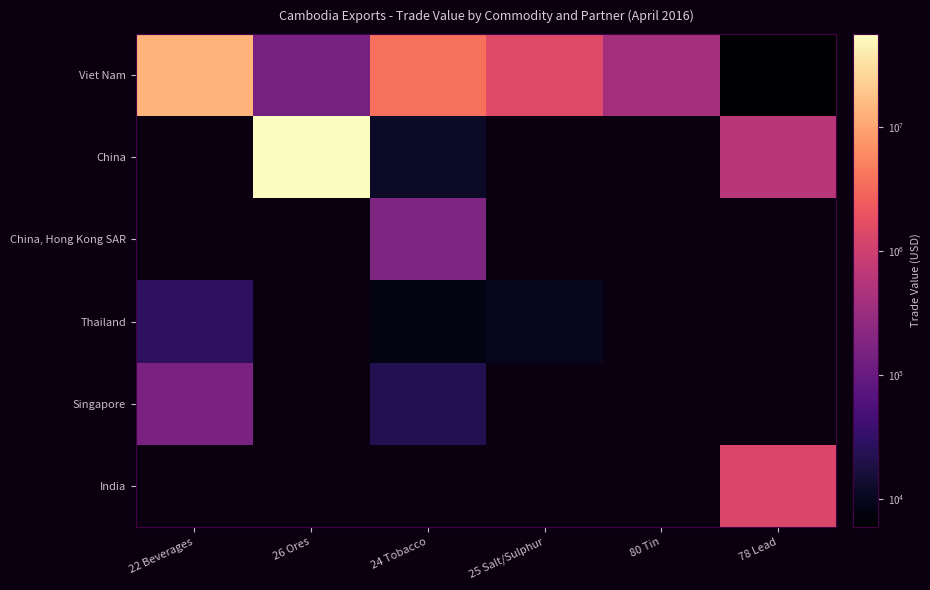

Reading left to right, list all the values displayed in this chart.

Viet Nam: 22 Beverages=13208643	26 Ores=141000	24 Tobacco=3723528	25 Salt/Sulphur=1501984	80 Tin=401380	78 Lead=6000
China: 22 Beverages=0	26 Ores=56339882	24 Tobacco=12000	25 Salt/Sulphur=0	80 Tin=0	78 Lead=622200
China, Hong Kong SAR: 22 Beverages=0	26 Ores=0	24 Tobacco=171986	25 Salt/Sulphur=0	80 Tin=0	78 Lead=0
Thailand: 22 Beverages=28560	26 Ores=0	24 Tobacco=8000	25 Salt/Sulphur=10000	80 Tin=0	78 Lead=0
Singapore: 22 Beverages=151806	26 Ores=0	24 Tobacco=21928	25 Salt/Sulphur=0	80 Tin=0	78 Lead=0
India: 22 Beverages=0	26 Ores=0	24 Tobacco=0	25 Salt/Sulphur=0	80 Tin=0	78 Lead=1309048